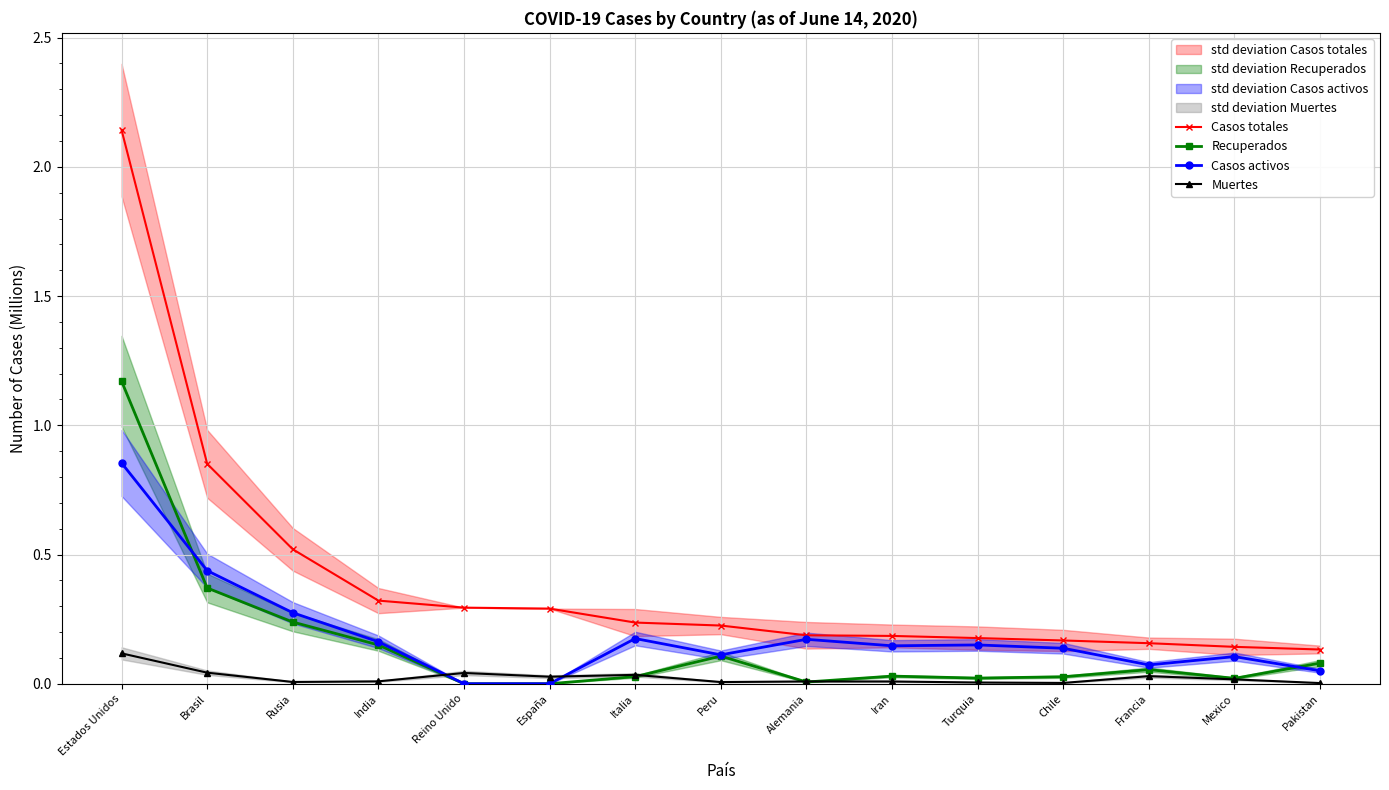

In Casos activos, how many points are lower than both neighbors (excluding endpoints)?

3